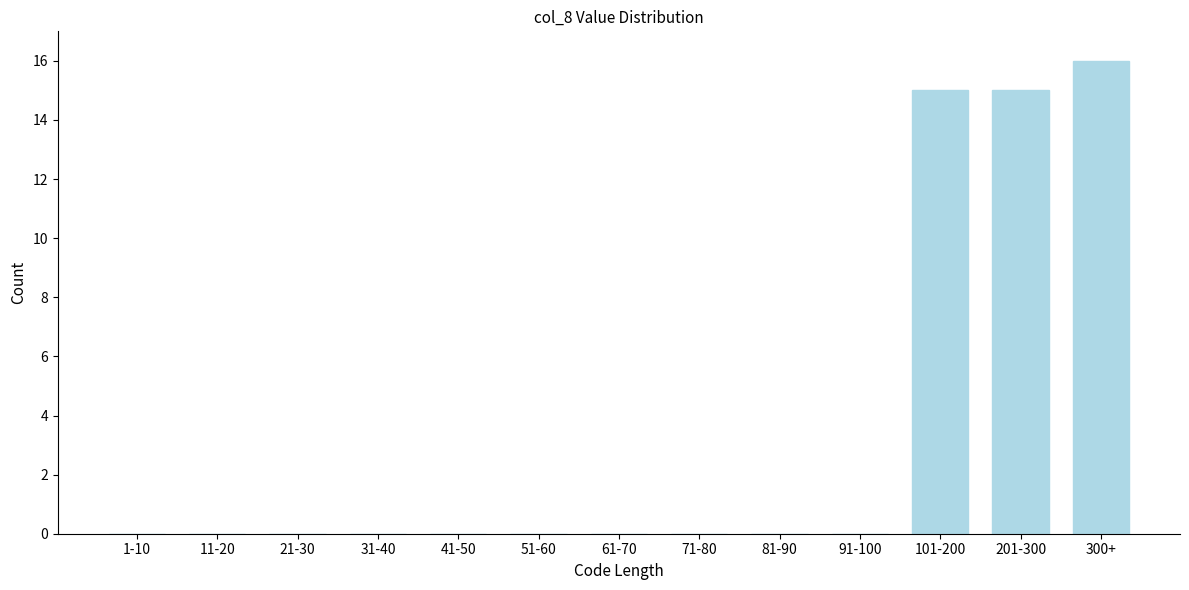

Reading left to right, list all the values displayed in this chart.

1-10=0	11-20=0	21-30=0	31-40=0	41-50=0	51-60=0	61-70=0	71-80=0	81-90=0	91-100=0	101-200=15	201-300=15	300+=16